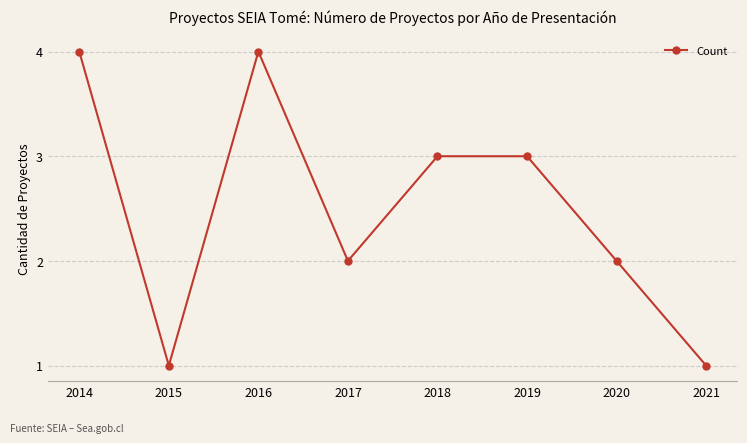

What is the greatest value displayed?

4